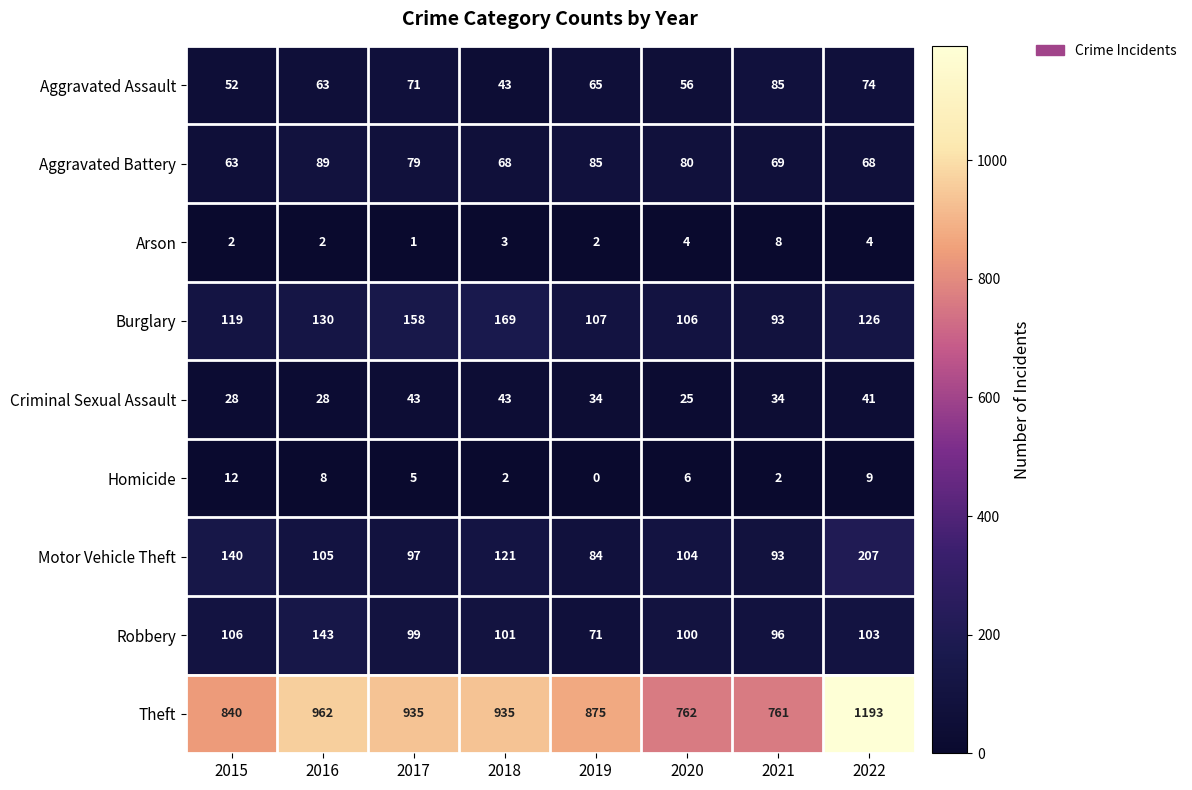

List the series in order of their peak value, highest first.

Theft, Motor Vehicle Theft, Burglary, Robbery, Aggravated Battery, Aggravated Assault, Criminal Sexual Assault, Homicide, Arson